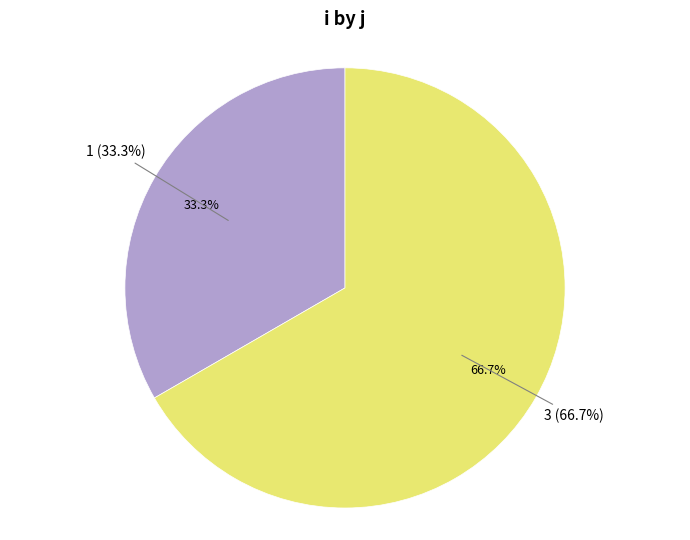

To the nearest percent, what is the difference between the largest and smallest slice percentages?

33%